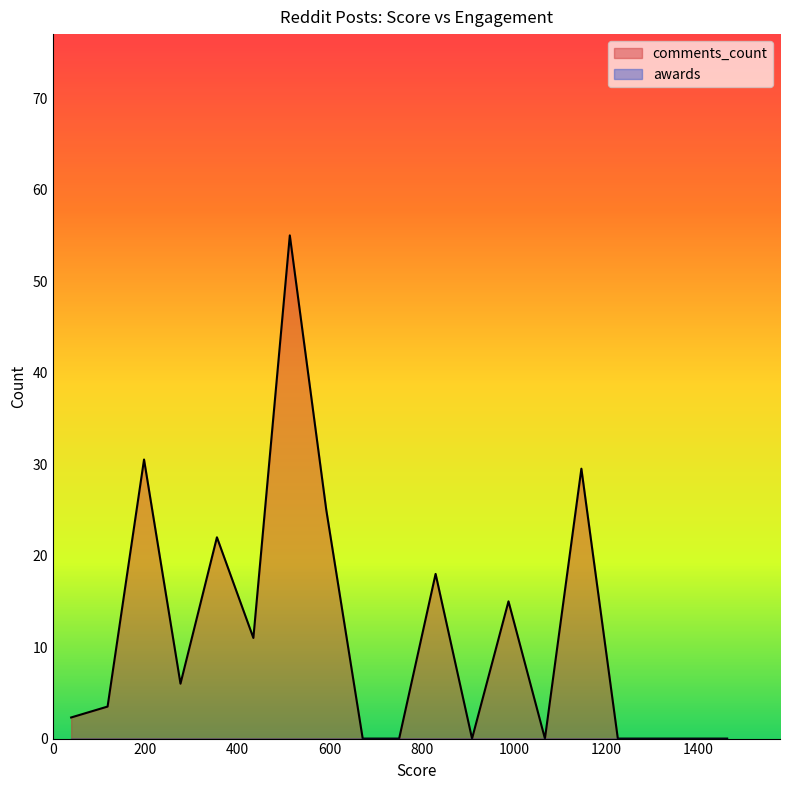

At 20, list the series in order from smallest to largest.

awards, comments_count